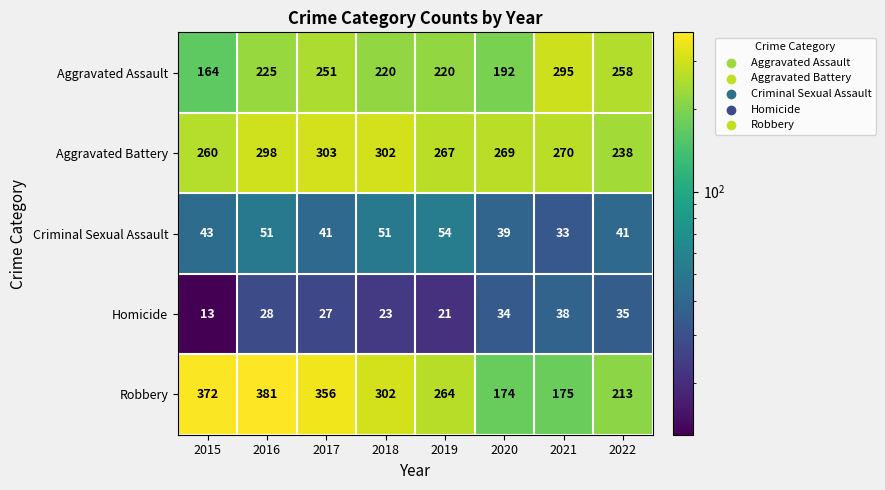

Where is Aggravated Battery nearest to the value 270?

2021